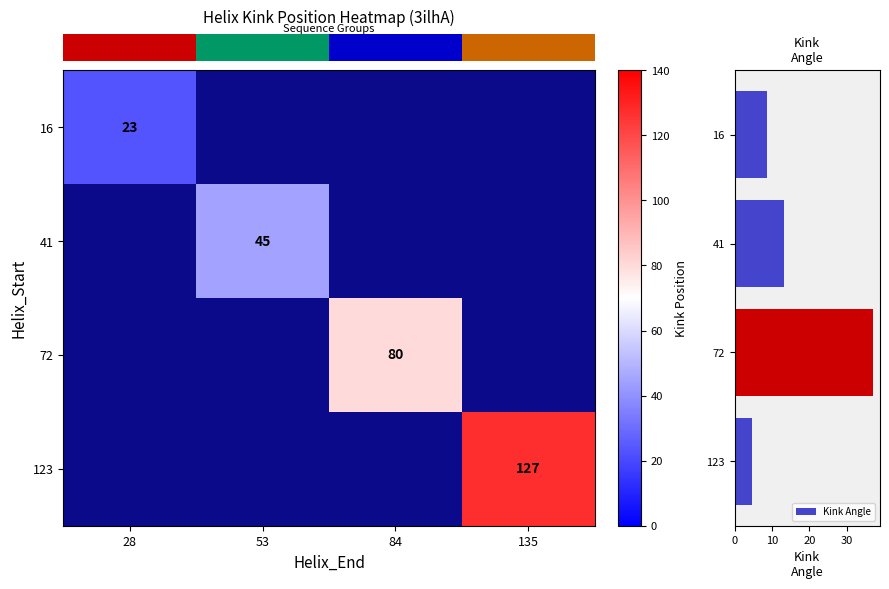

True or false: Kink Angle has a value of 14.5 at 28.

False